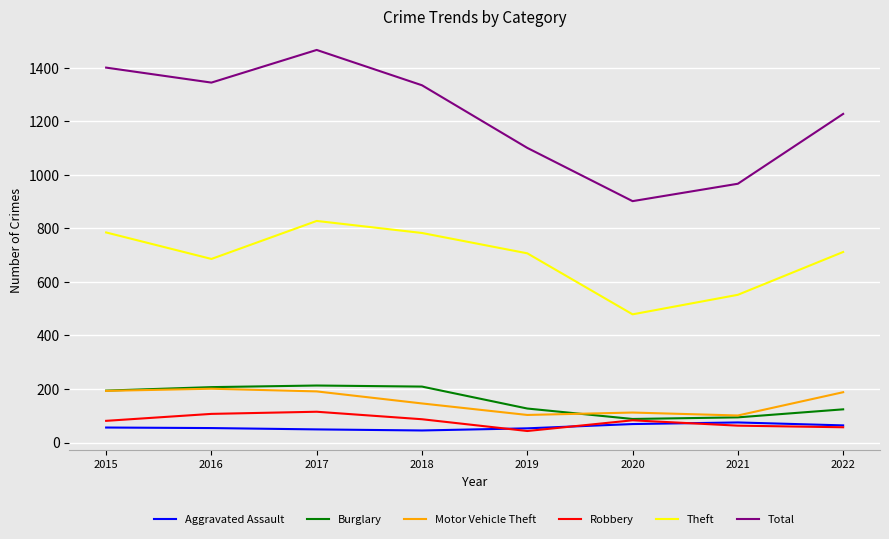

What is the average value of the Robbery series?

80